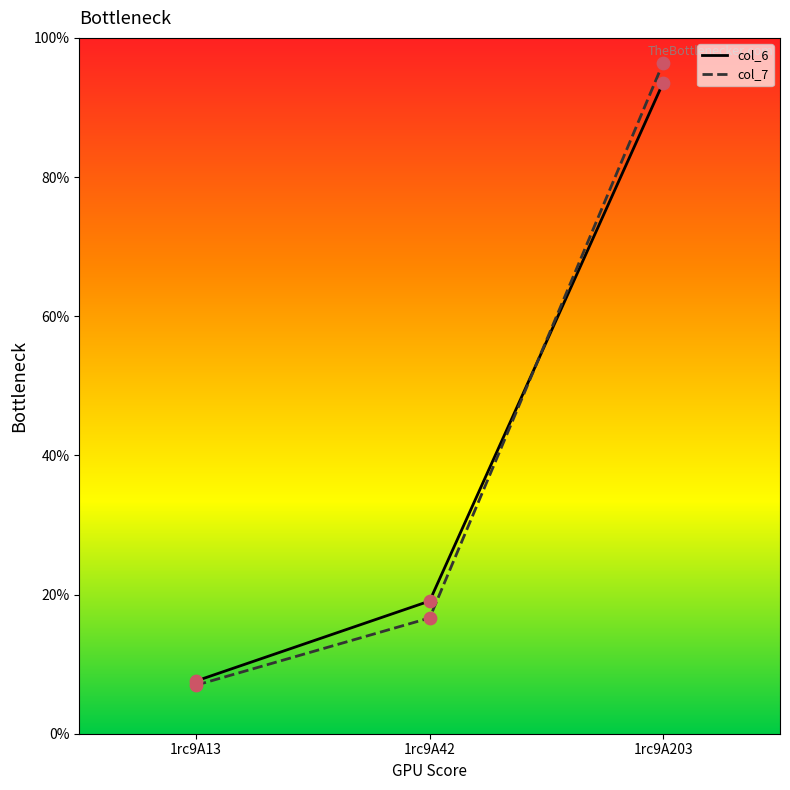

At which category is the sum across all series the highest?

1rc9A203